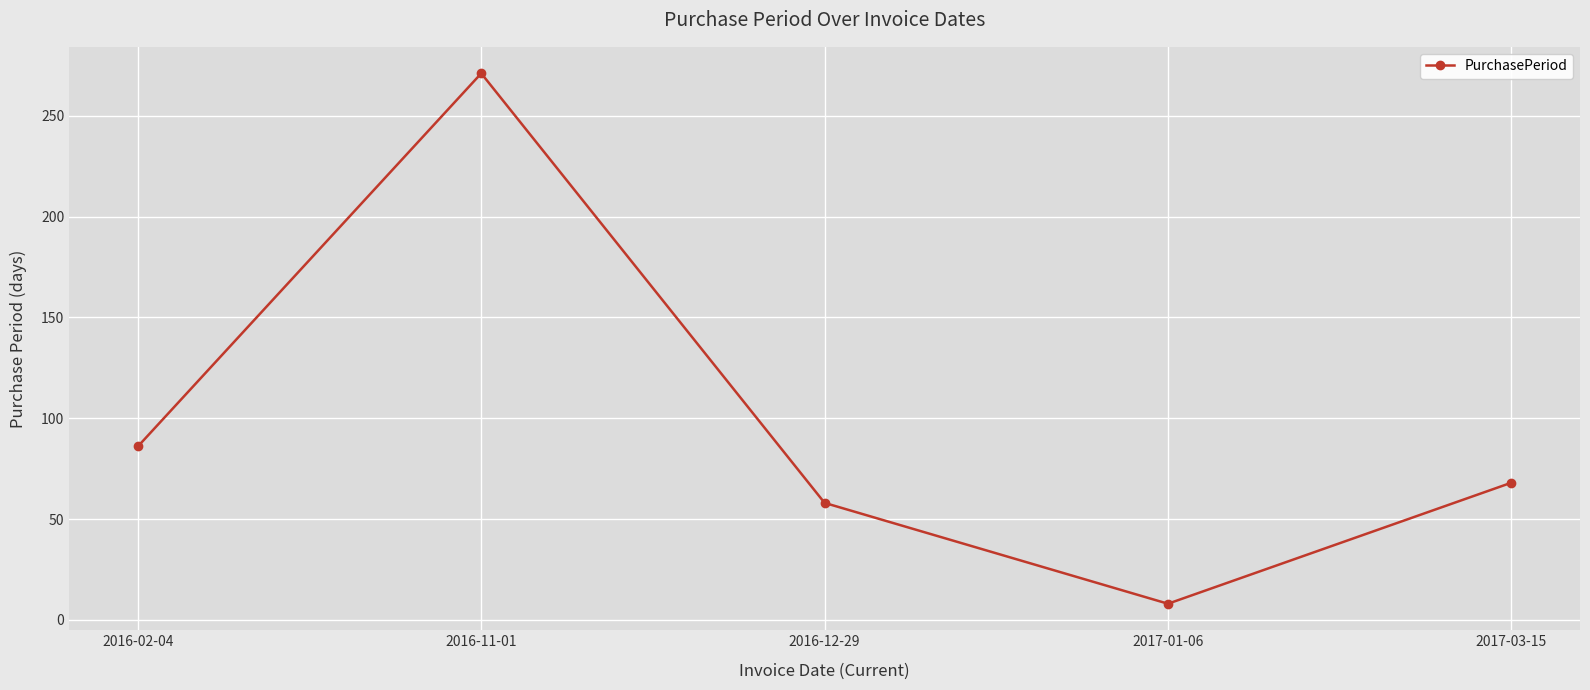

Reading left to right, extract all data points from this chart.

86	271	58	8	68